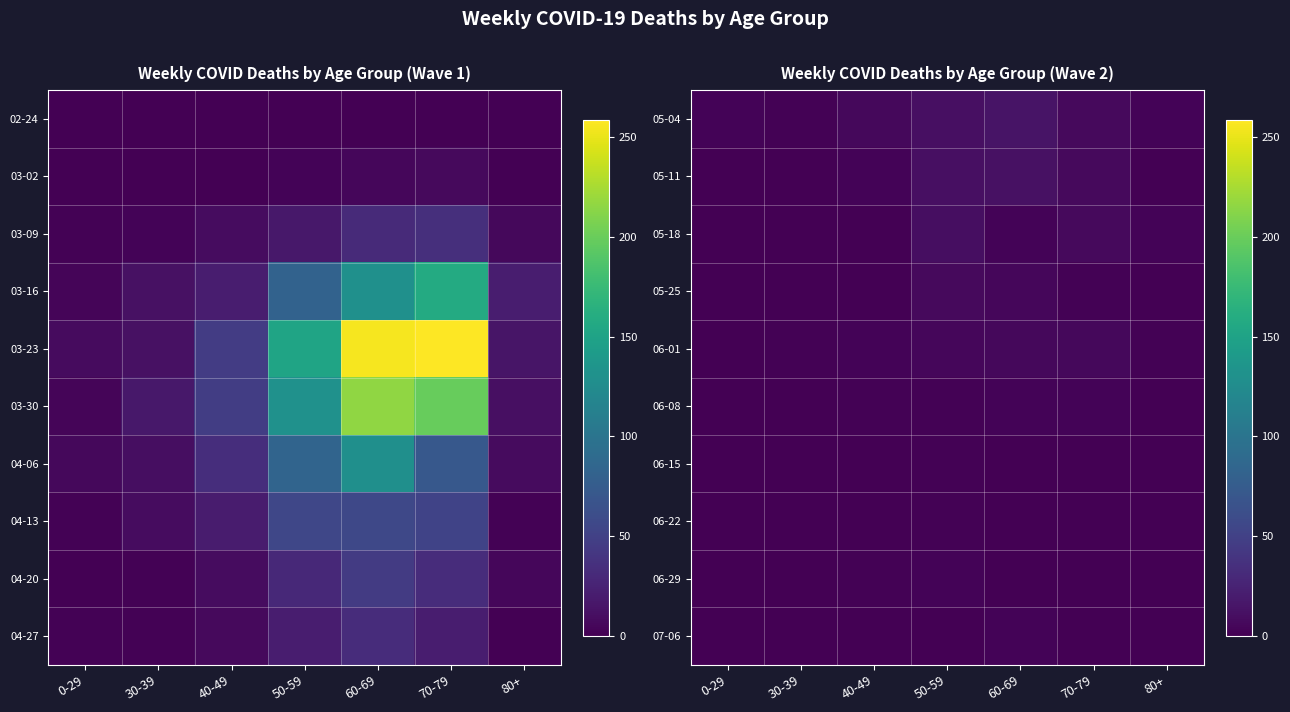

What value does the 05-04 series have at 50-59, to the nearest 10?

10